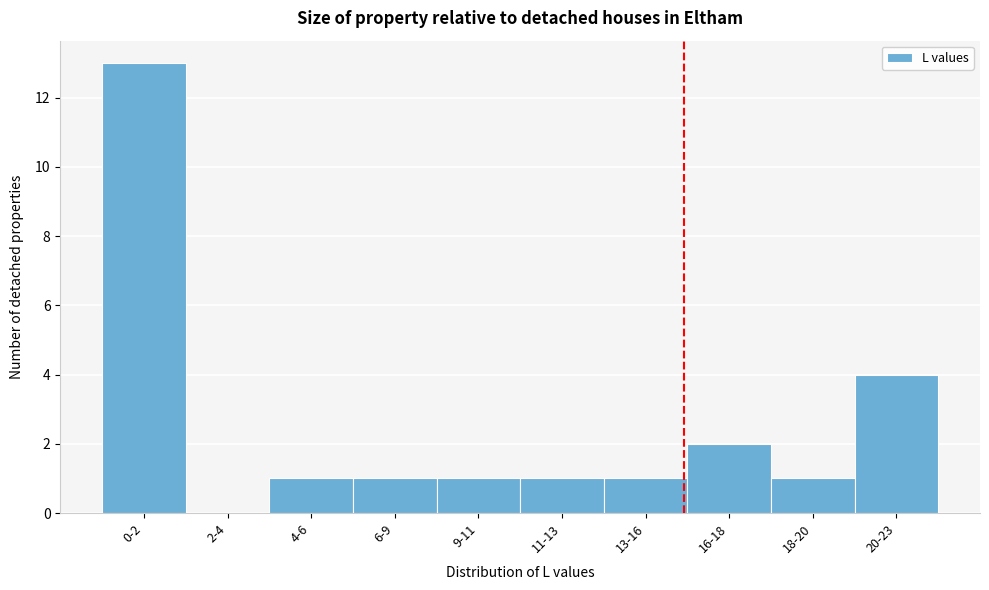

Reading left to right, what are all the values shown in this chart?

0-2=13	2-4=0	4-6=1	6-9=1	9-11=1	11-13=1	13-16=1	16-18=2	18-20=1	20-23=4